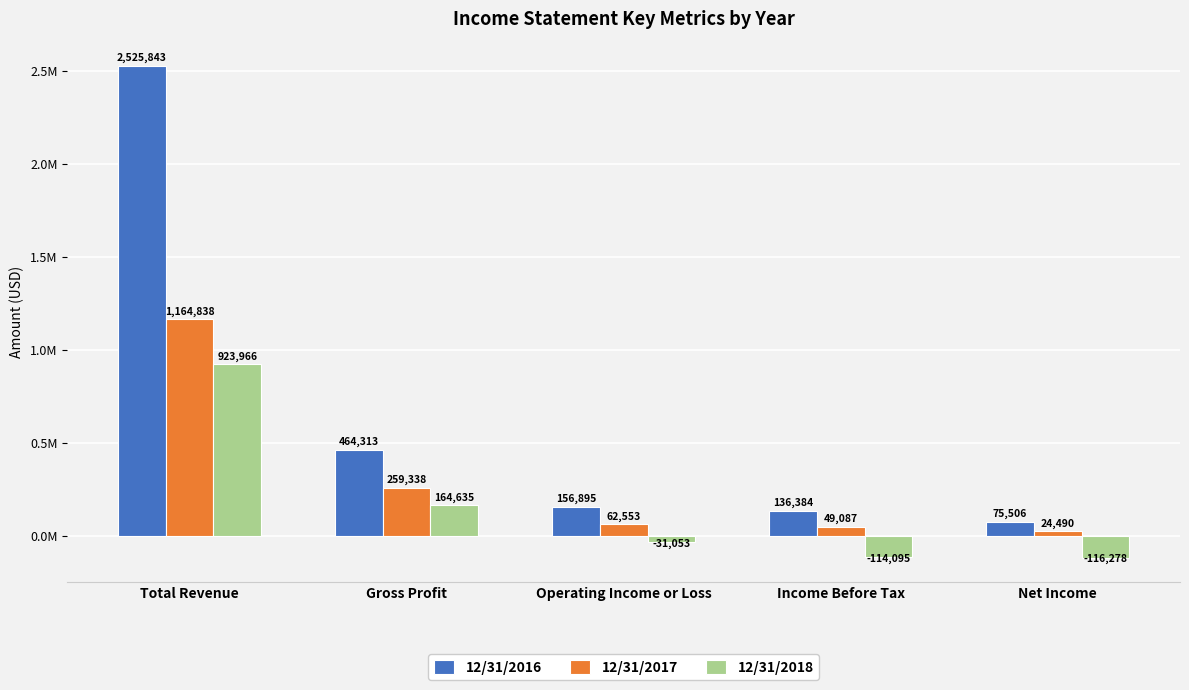

Which series has the widest spread of values?

12/31/2016